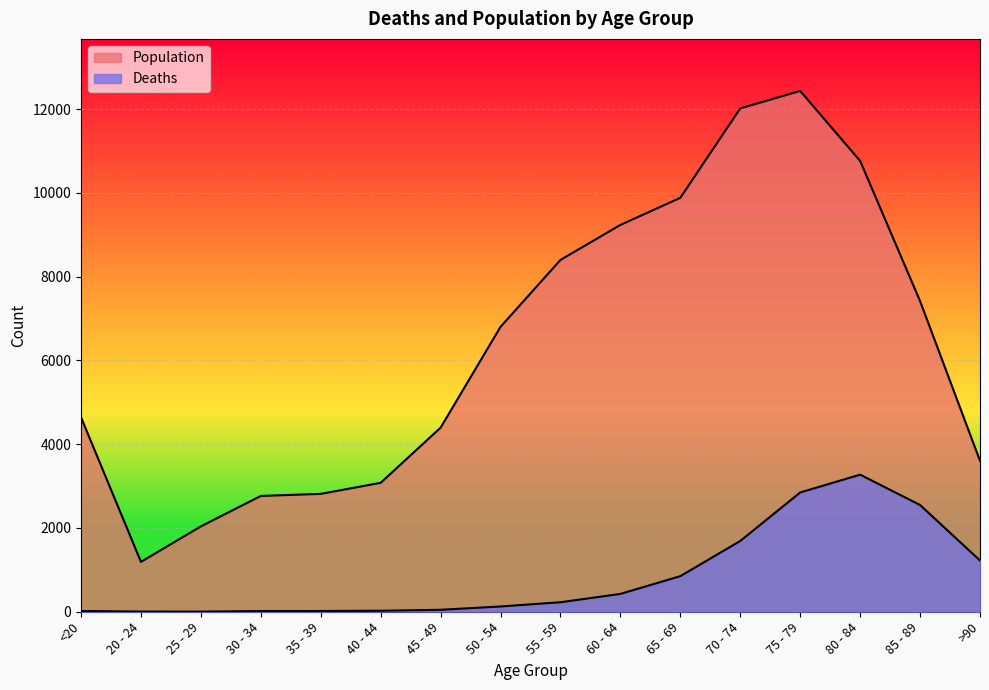

Does the chart display data point markers on the line(s)?

No